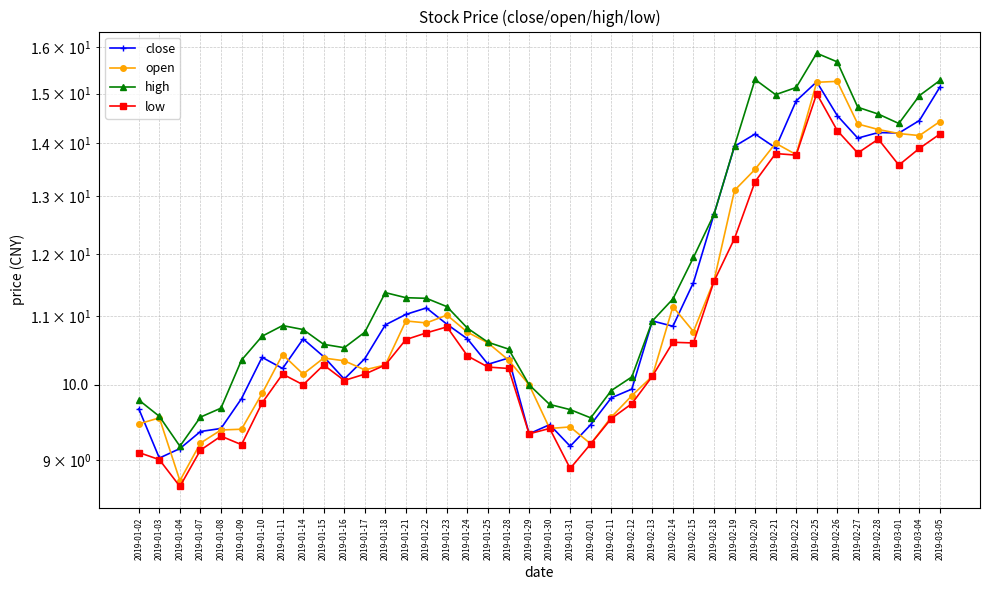

How many lines are shown in the chart?

4